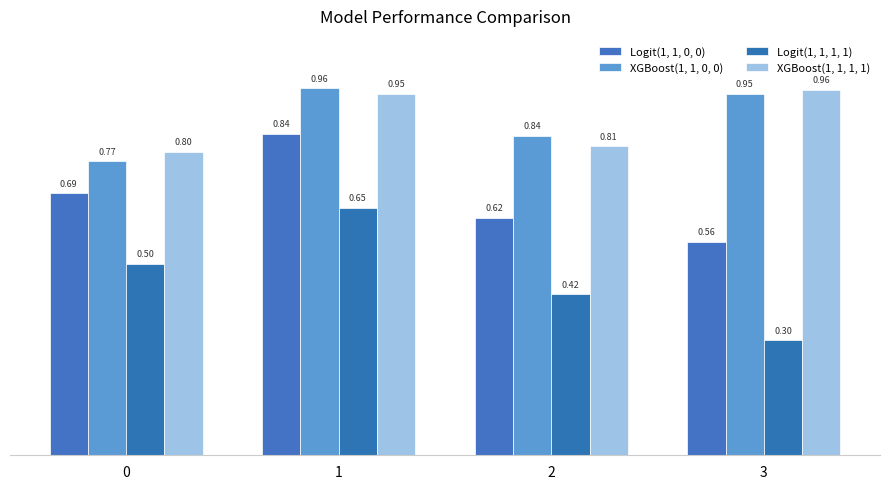

Are the bars horizontal?

No